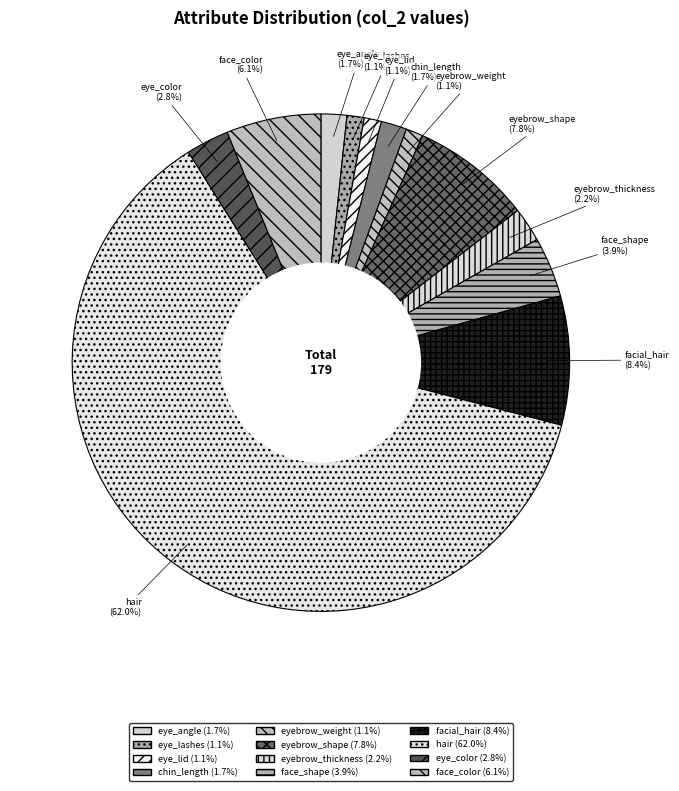

To the nearest percent, what portion does hair represent?

62%